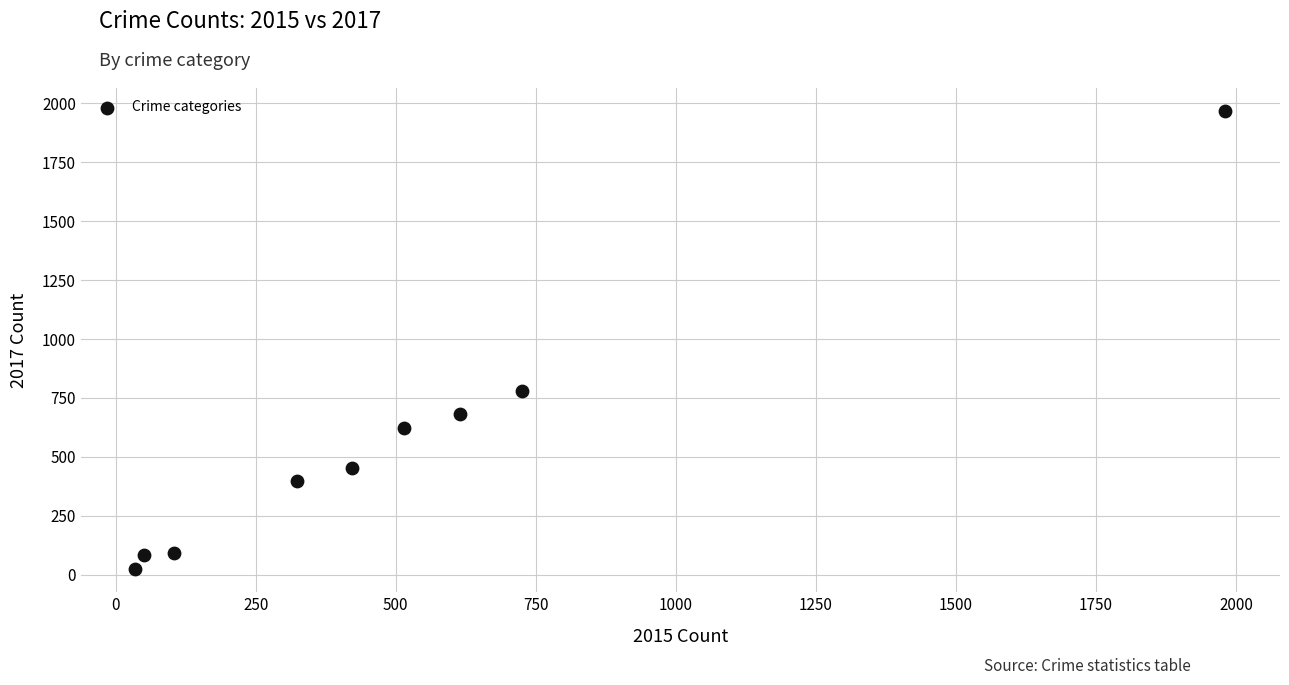

What is the range of Y values (max minus min)?

1945